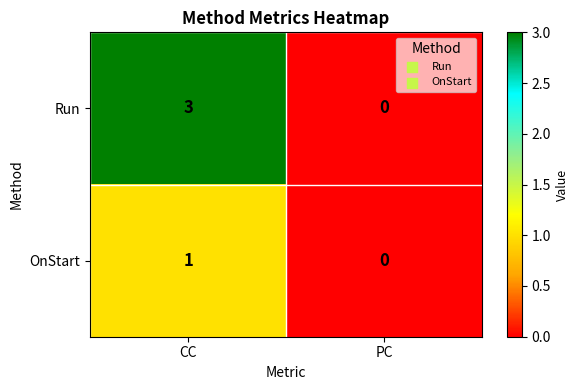

How many categories are shown in the chart?

2